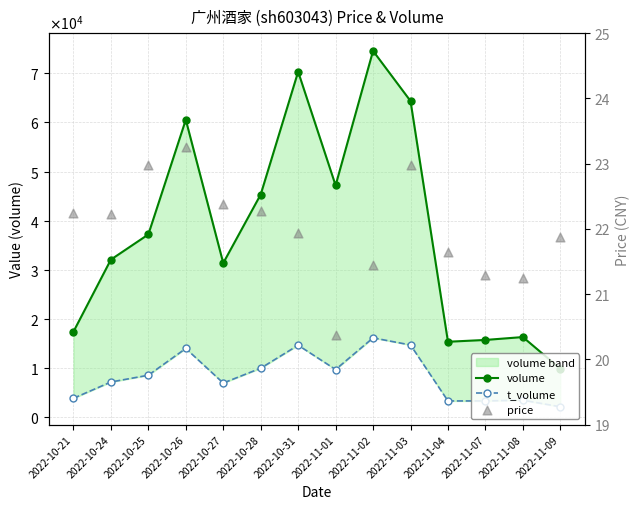

What are all the series names shown in the legend?

volume, t_volume, price